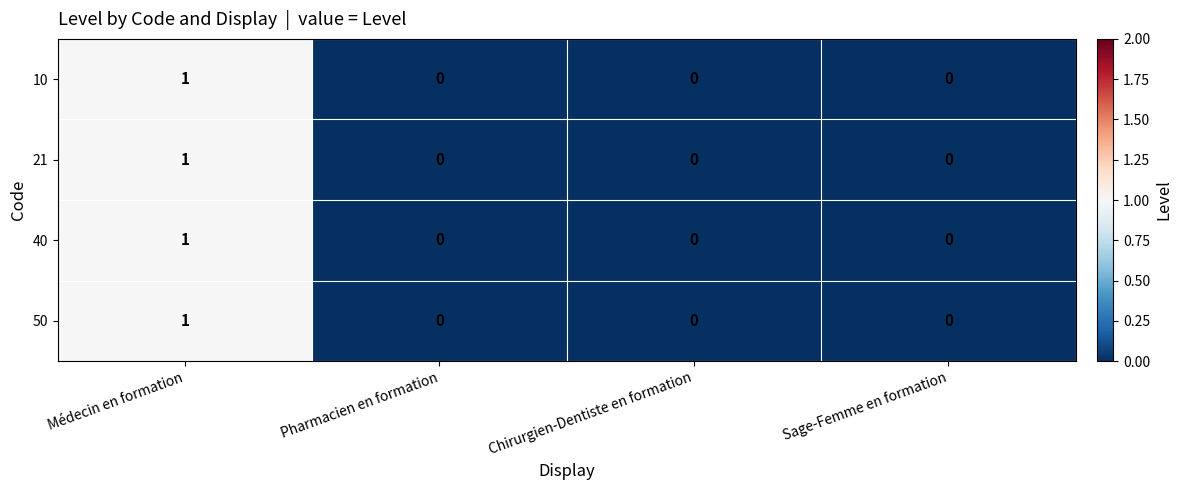

Count the 10 values in the range 0 to 1.

4